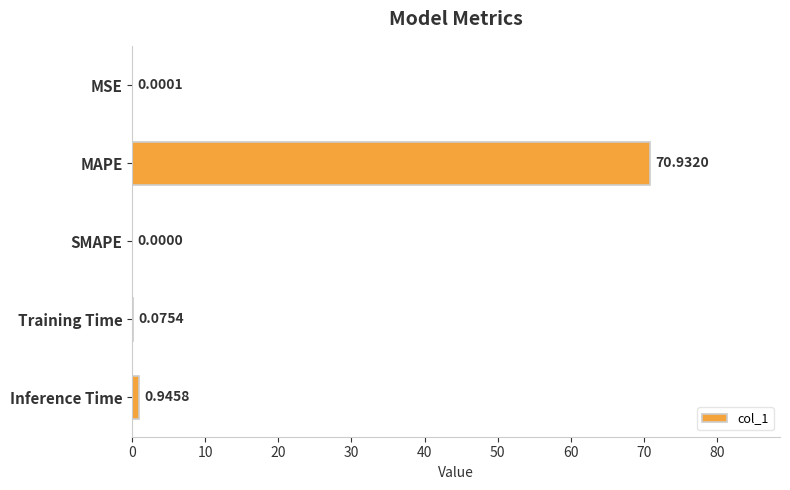

Which label corresponds to the largest value in the chart?

MAPE